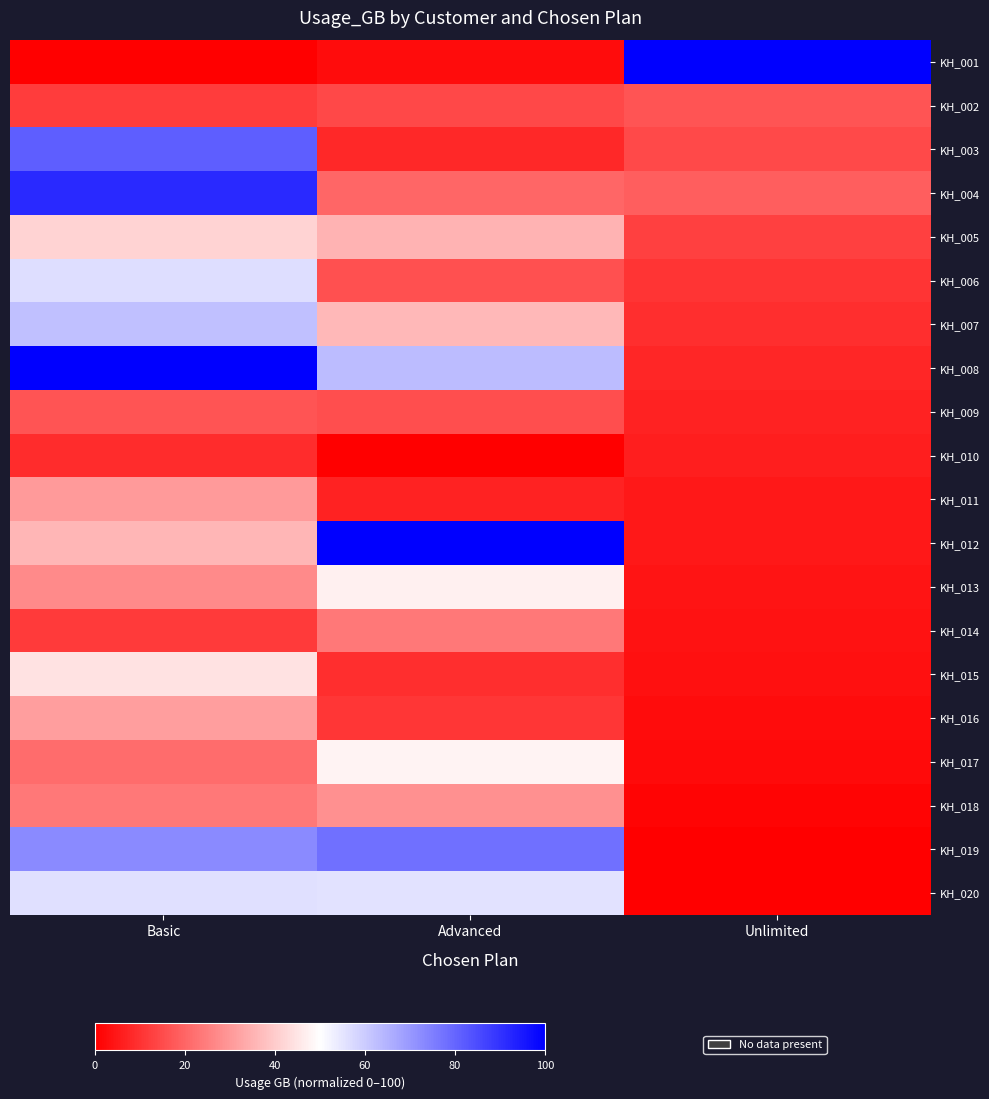

Reading left to right, transcribe all the data shown in this chart.

KH_001: Basic=0.0	Advanced=2.5	Unlimited=100.0
KH_002: Basic=11.8	Advanced=14.1	Unlimited=16.7
KH_003: Basic=81.3	Advanced=7.9	Unlimited=14.5
KH_004: Basic=91.6	Advanced=20.1	Unlimited=18.5
KH_005: Basic=41.4	Advanced=35.3	Unlimited=12.8
KH_006: Basic=56.3	Advanced=15.7	Unlimited=10.5
KH_007: Basic=62.2	Advanced=36.0	Unlimited=9.3
KH_008: Basic=100.0	Advanced=63.1	Unlimited=7.5
KH_009: Basic=16.8	Advanced=15.3	Unlimited=6.8
KH_010: Basic=8.8	Advanced=0.0	Unlimited=6.2
KH_011: Basic=30.4	Advanced=6.9	Unlimited=5.0
KH_012: Basic=35.6	Advanced=100.0	Unlimited=4.8
KH_013: Basic=27.1	Advanced=47.1	Unlimited=4.1
KH_014: Basic=11.5	Advanced=23.5	Unlimited=3.9
KH_015: Basic=44.4	Advanced=9.4	Unlimited=3.2
KH_016: Basic=31.2	Advanced=10.9	Unlimited=2.5
KH_017: Basic=21.4	Advanced=48.0	Unlimited=2.0
KH_018: Basic=23.8	Advanced=28.3	Unlimited=1.0
KH_019: Basic=73.0	Advanced=77.9	Unlimited=0.2
KH_020: Basic=56.1	Advanced=55.6	Unlimited=0.0